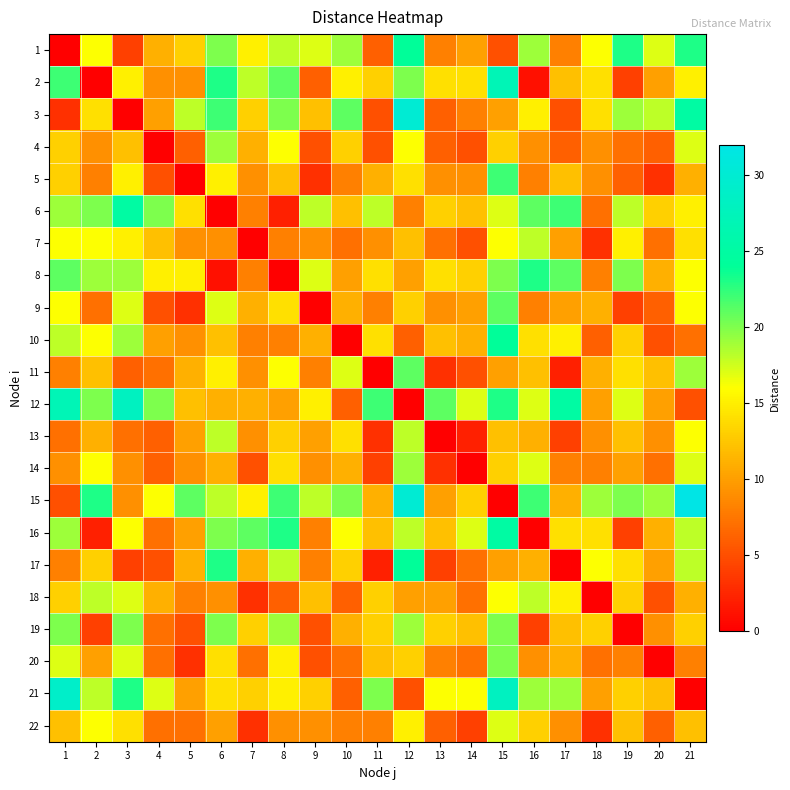

Which has a higher value, 15 or 11?

11